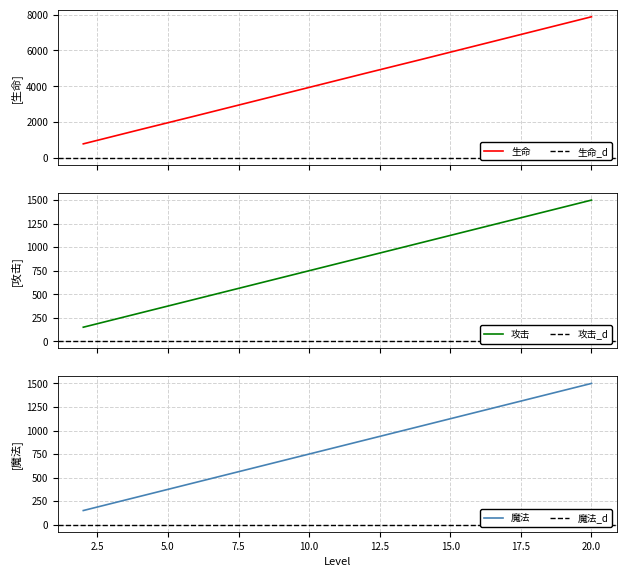

True or false: 生命 and 攻击 intersect in this chart.

False